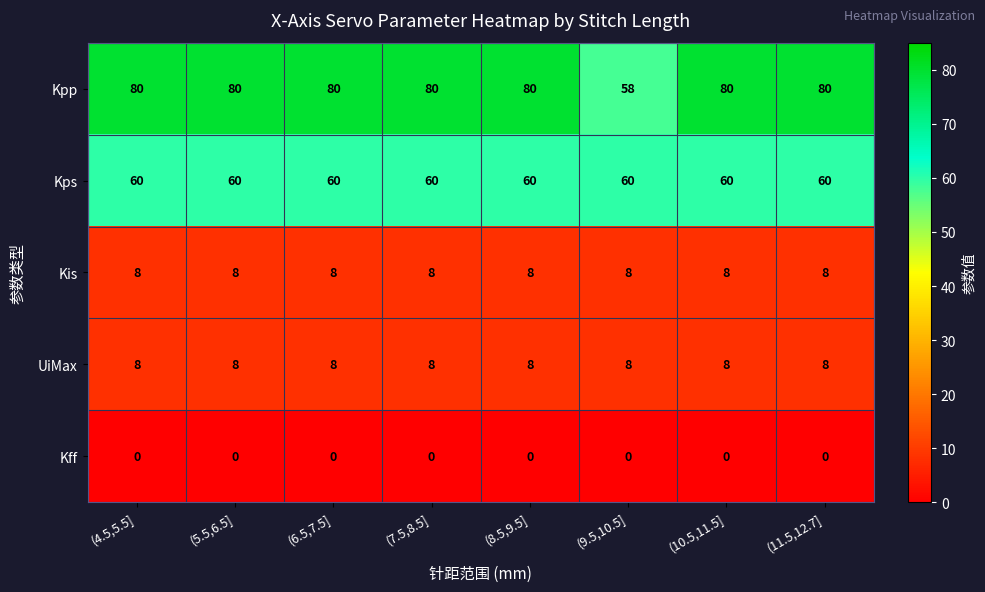

Which series has the largest range (max minus min)?

Kpp